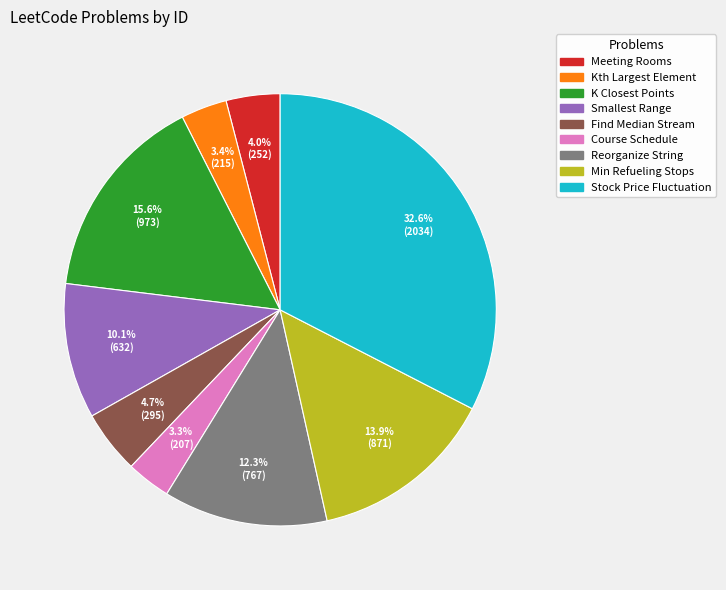

Is there any slice that represents more than half of the pie?

No